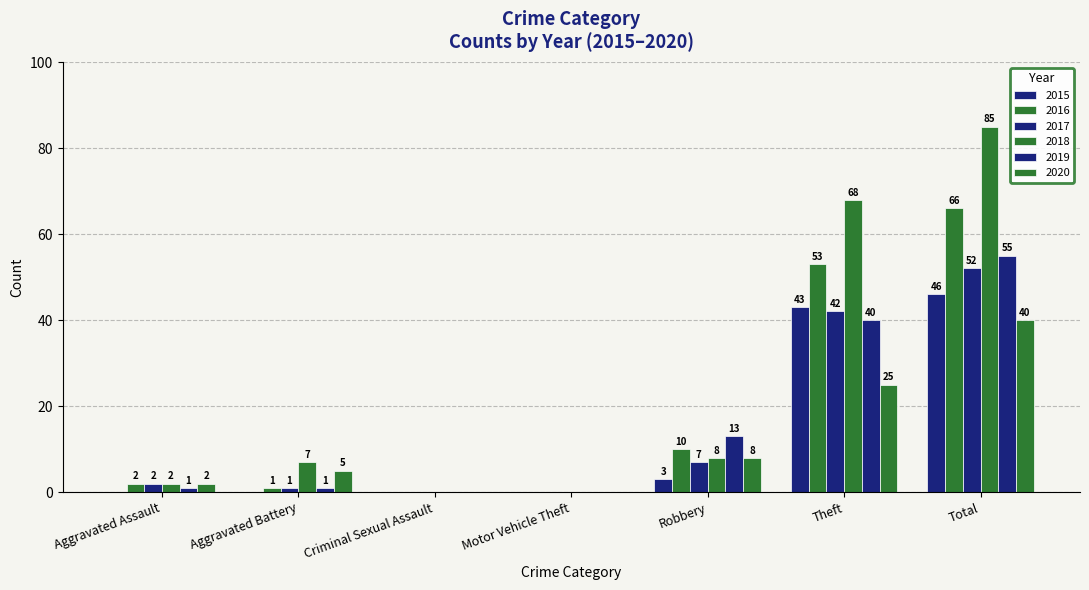

How many positive values does the 2019 series have?

5